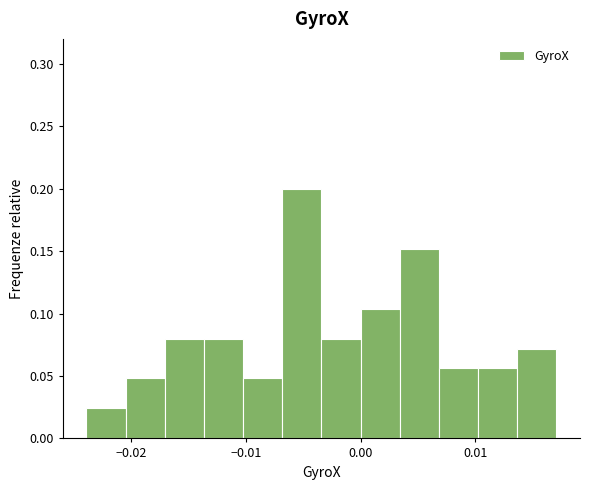

Around what value on the x-axis is the tallest bar? Give the approximate position of its centre, as read against the axis.

-0.005